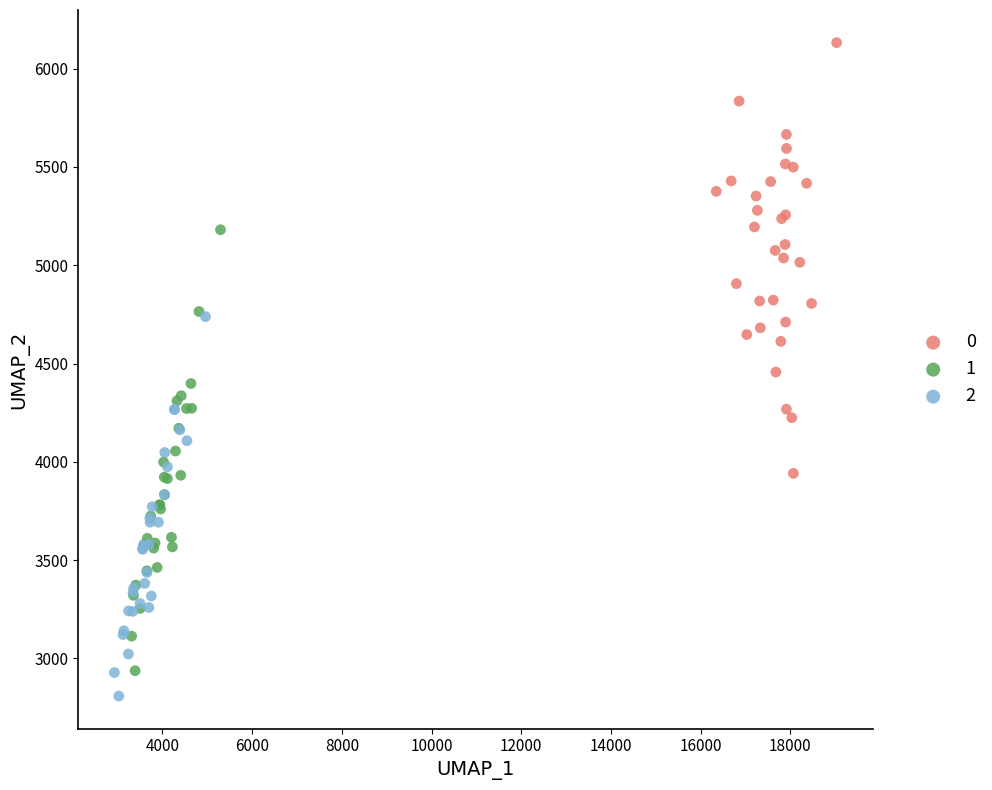

Which series reaches the maximum Y coordinate?

0